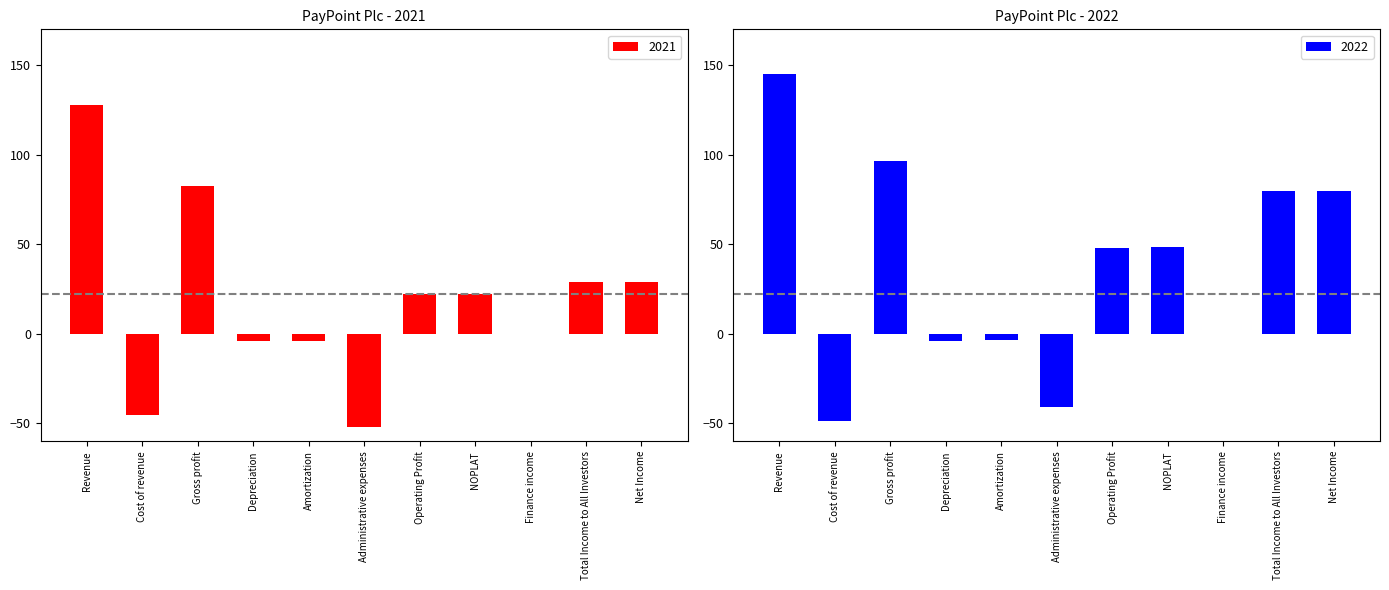

Reading right to left, extract all data points from this chart.

2021: Net Income=28.7	Total Income to All Investors=28.7	Finance income=0.0	NOPLAT=22.3	Operating Profit=22.3	Administrative expenses=-52.1	Amortization=-3.7	Depreciation=-4.1	Gross profit=82.3	Cost of revenue=-45.5	Revenue=127.7
2022: Net Income=79.6	Total Income to All Investors=79.9	Finance income=0.0	NOPLAT=48.7	Operating Profit=47.7	Administrative expenses=-41.1	Amortization=-3.4	Depreciation=-4.2	Gross profit=96.4	Cost of revenue=-48.7	Revenue=145.1